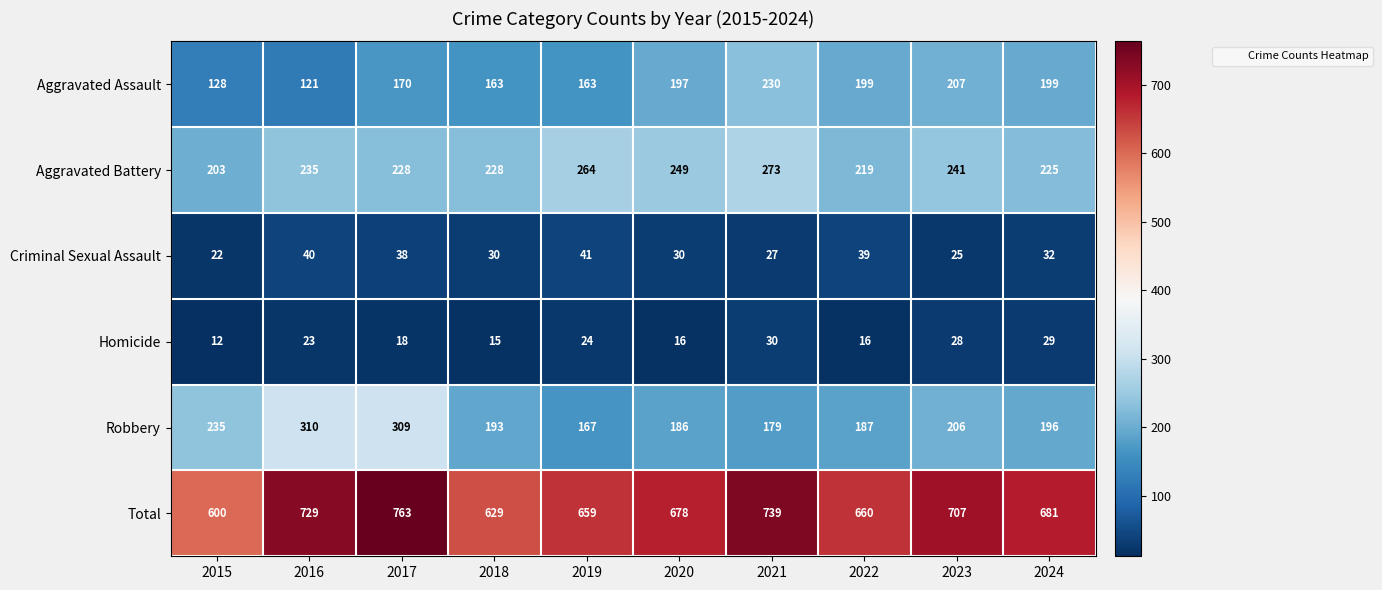

What is the difference between the highest and lowest values at 2020?

662